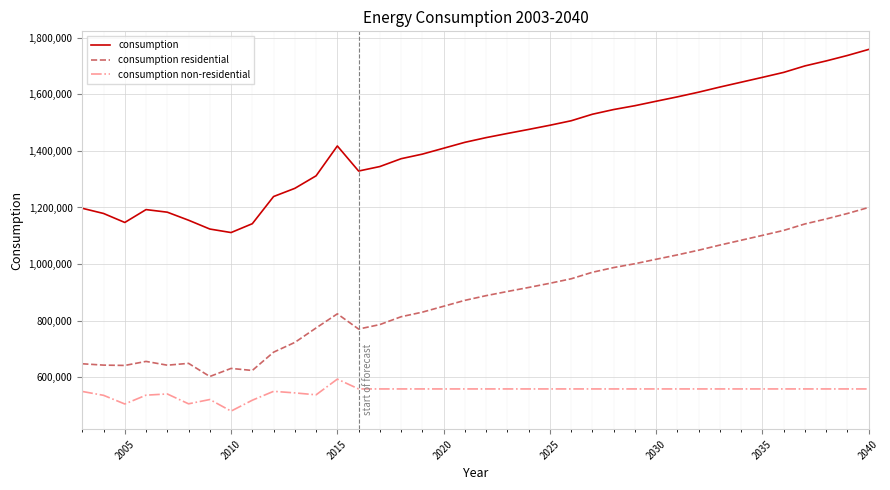

How many interior local peaks does the consumption series have?

2